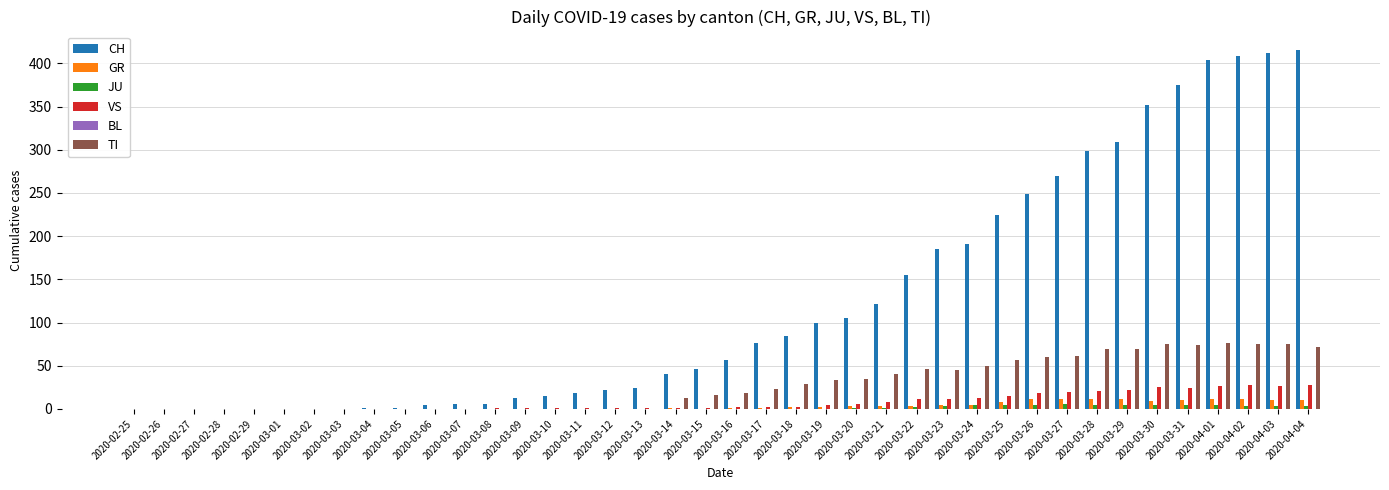

What is the difference between the TI values at 2020-03-03 and 2020-03-28?

69